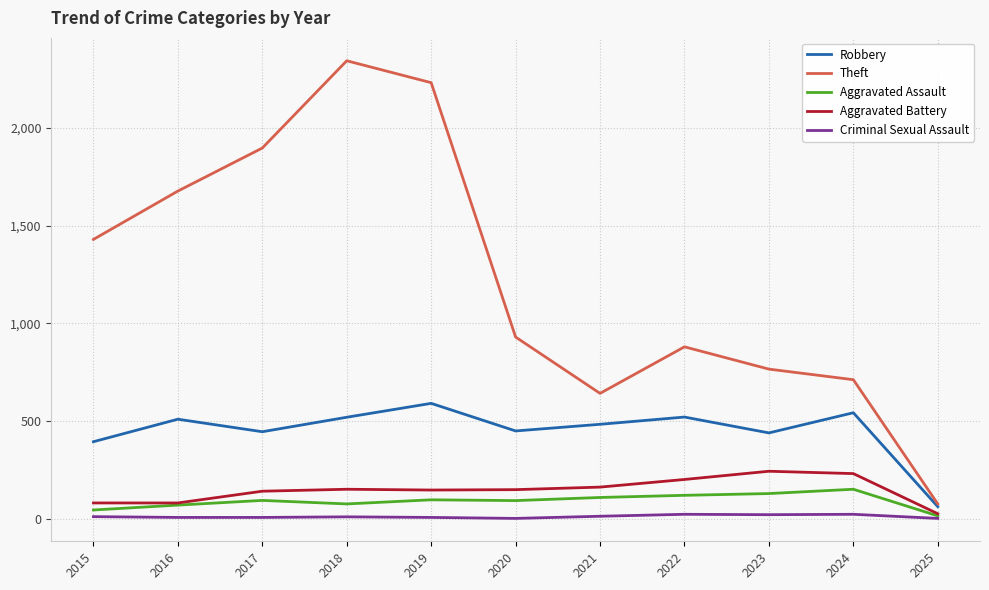

True or false: Theft and Aggravated Battery cross at least once.

False